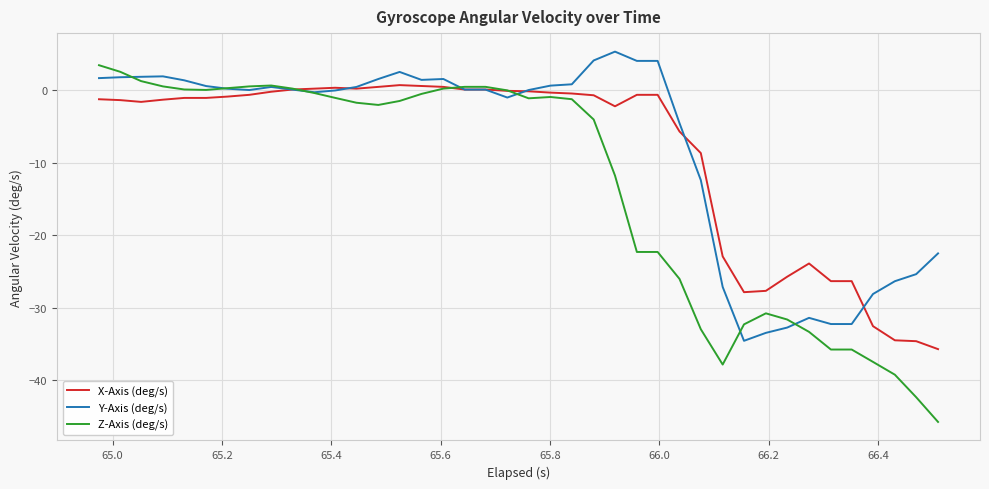

How many categories are shown in the chart?

40